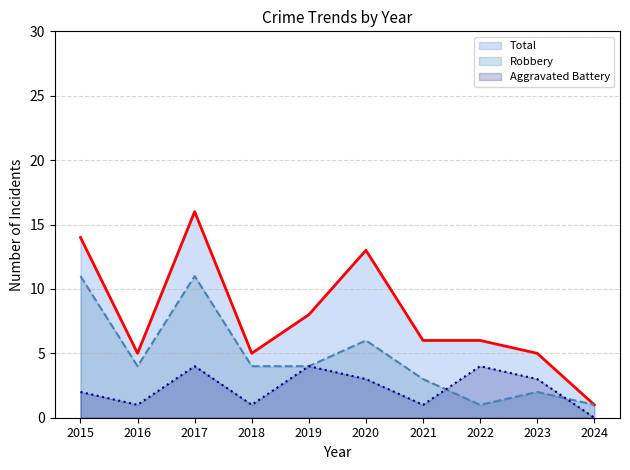

What is the total value across all series at 2021?

10